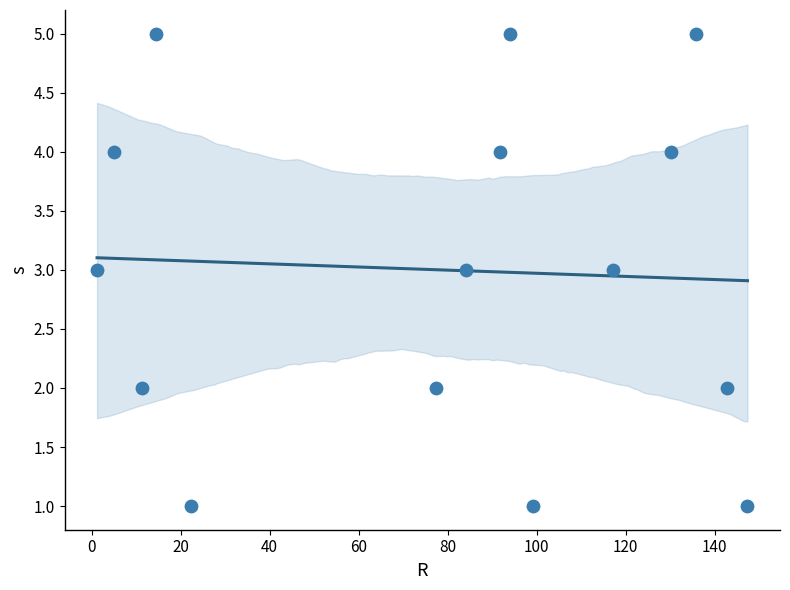

What is the range of Y values (max minus min)?

4